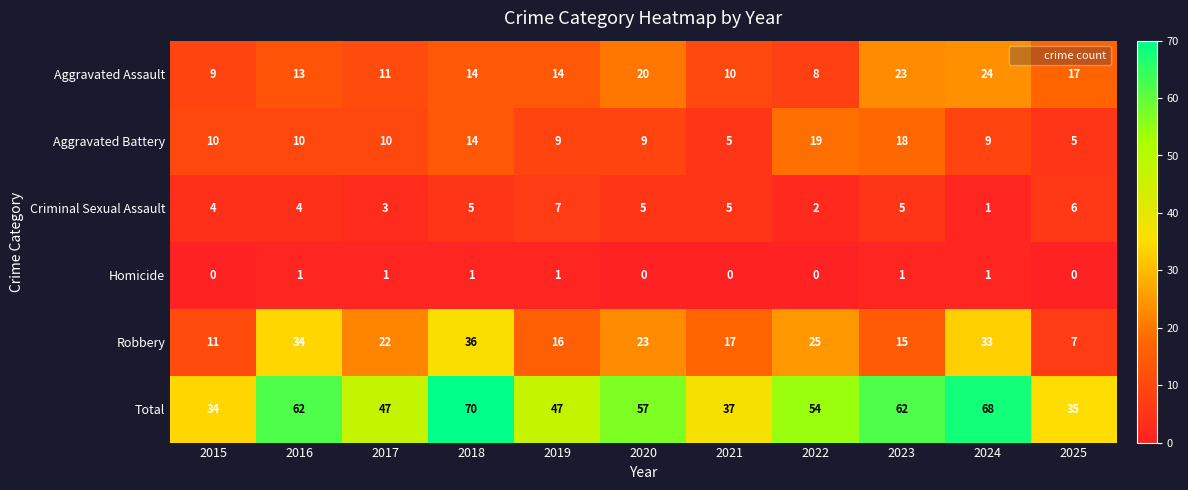

List the series in order of their peak value, highest first.

Total, Robbery, Aggravated Assault, Aggravated Battery, Criminal Sexual Assault, Homicide